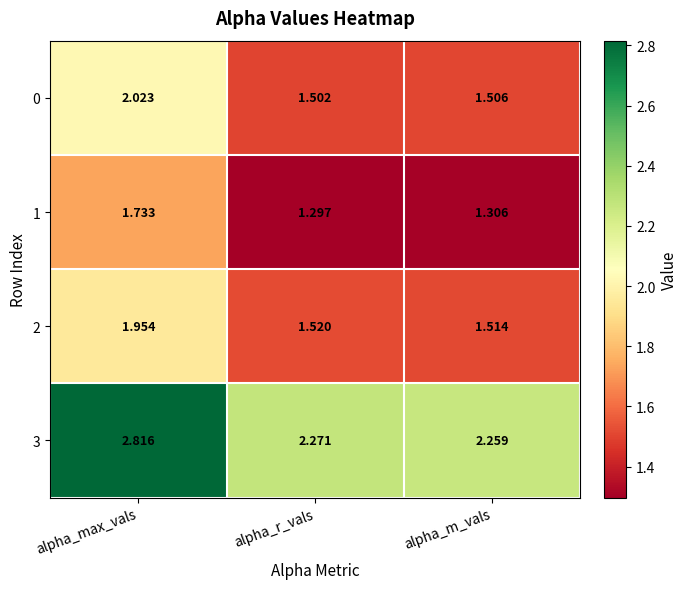

Is the value of 1 at alpha_m_vals greater than the value of 0 at alpha_r_vals?

No